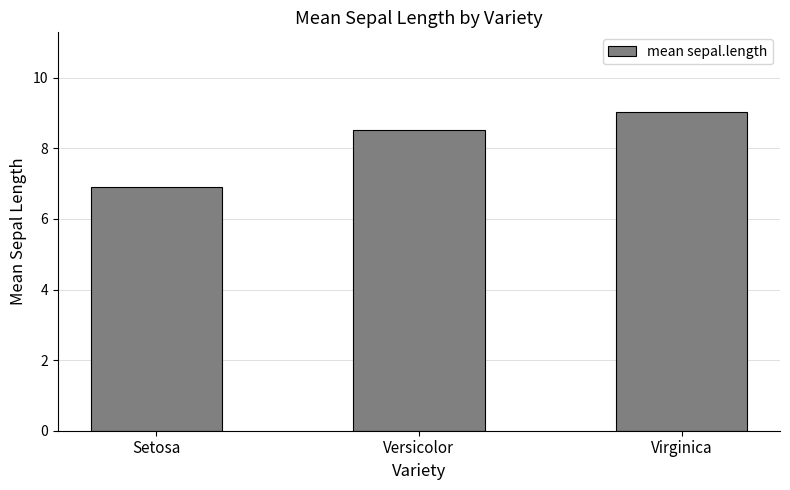

Which label corresponds to the smallest value in the chart?

Setosa